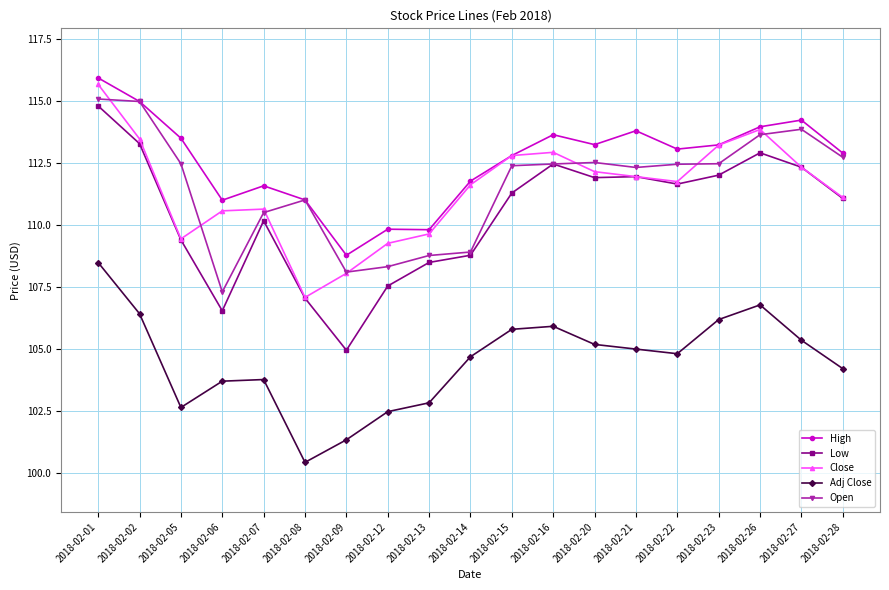

What is the difference between the High values at 2018-02-13 and 2018-02-01?

6.1